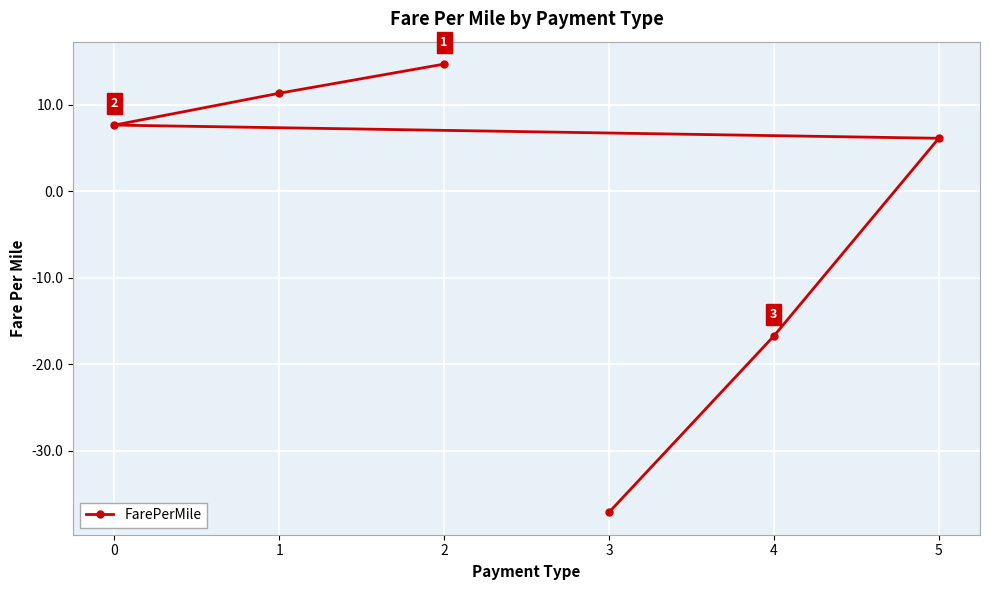

What is the smallest value displayed?

-37.1